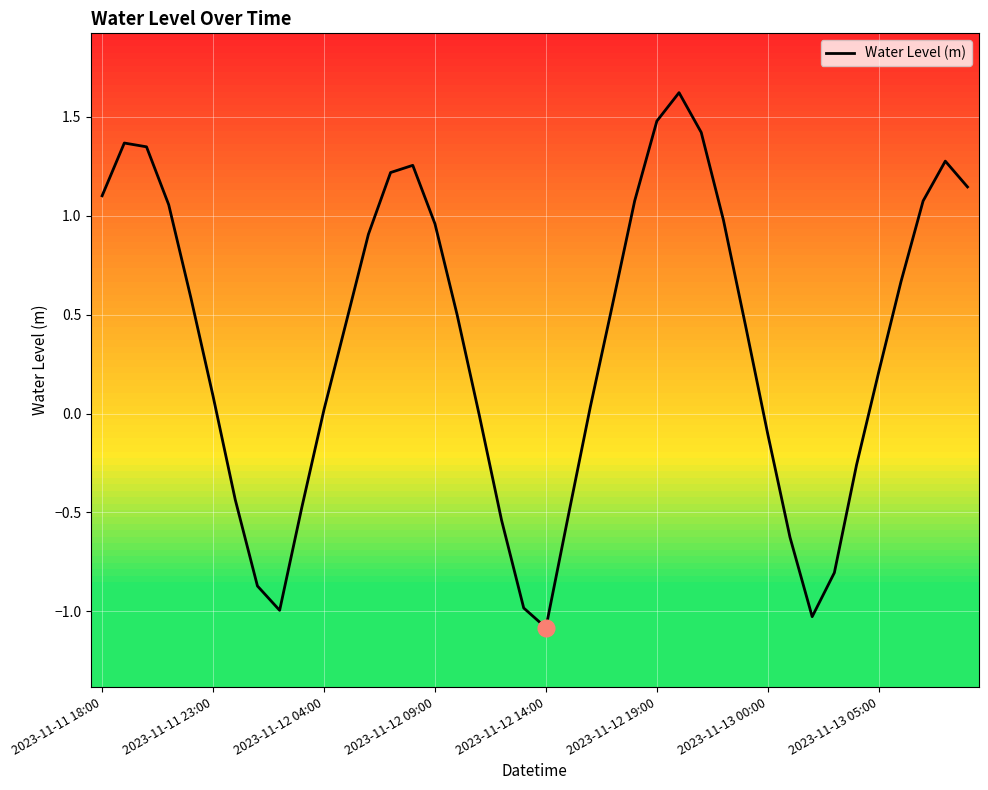

What is the minimum value shown in the chart?

-1.1